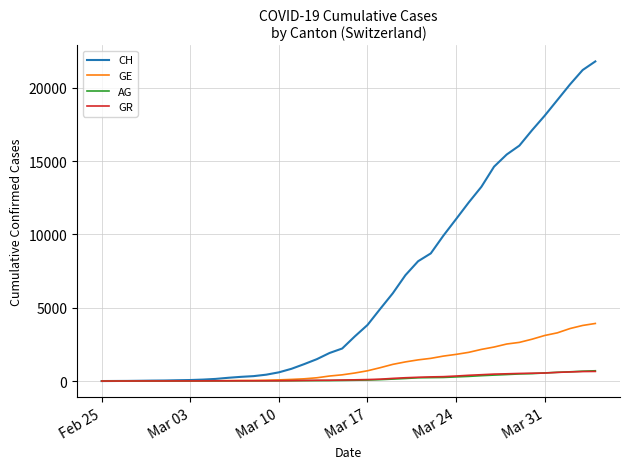

What is the highest value of the GR series?

657